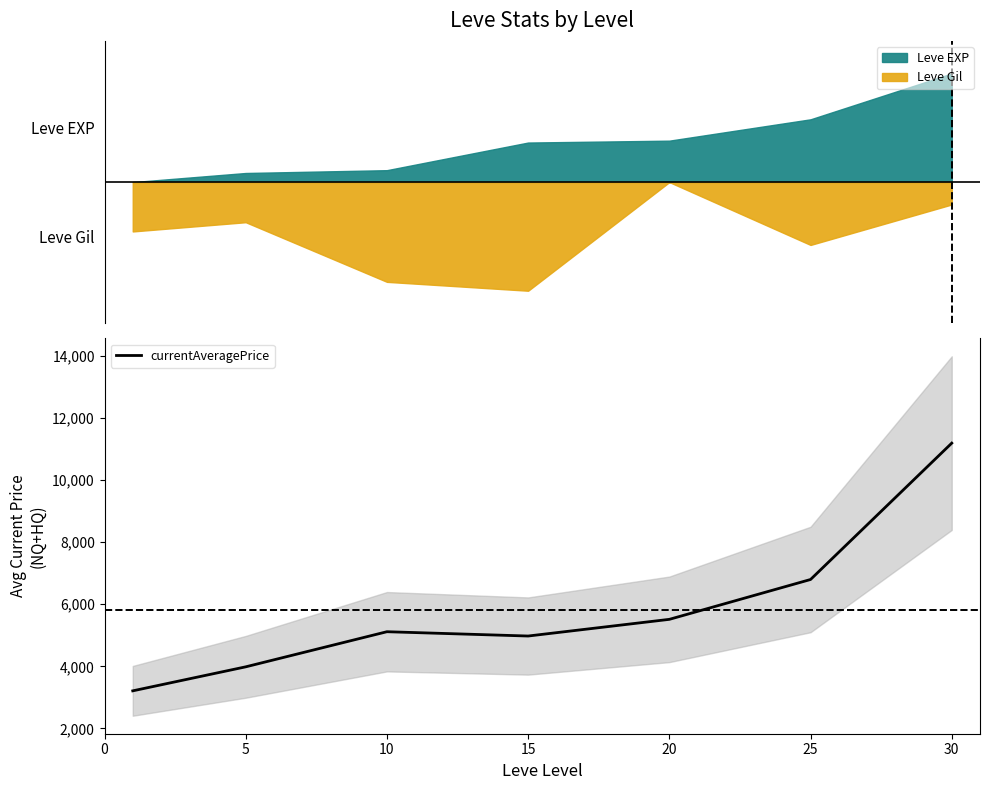

Count the number of categories in the chart.

7